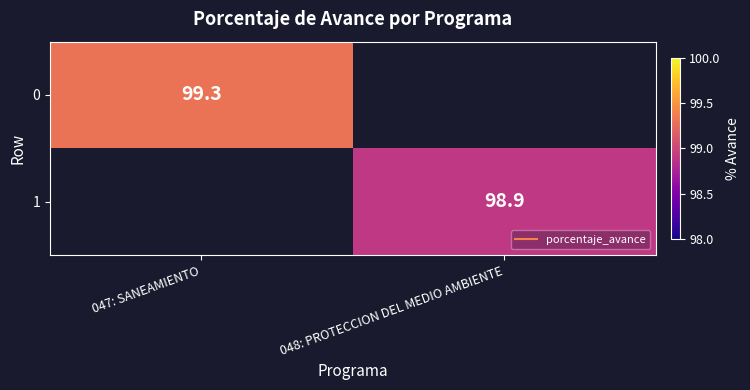

Rank the categories by 1 value from lowest to highest.

047: SANEAMIENTO, 048: PROTECCION DEL MEDIO AMBIENTE